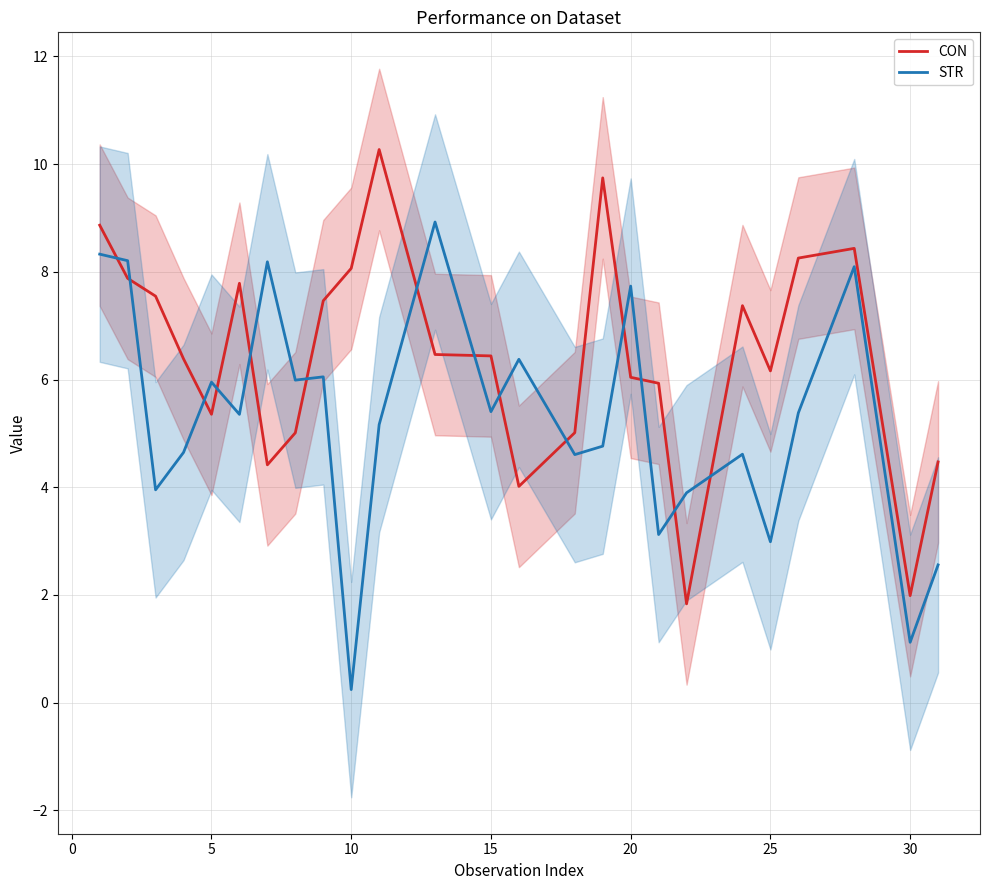

Is the value of STR at 25 greater than the value of CON at 30?

Yes